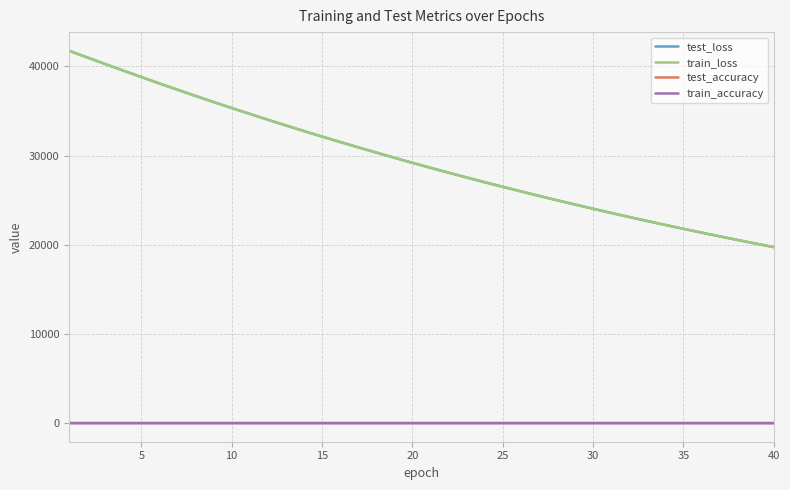

True or false: test_loss and train_accuracy intersect in this chart.

False